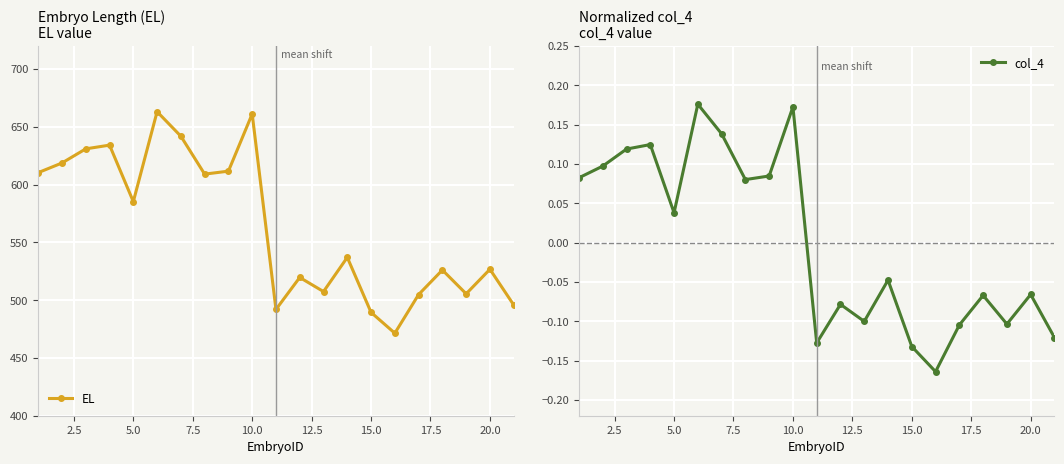

How many col_4 values are between 0 and 1?

10